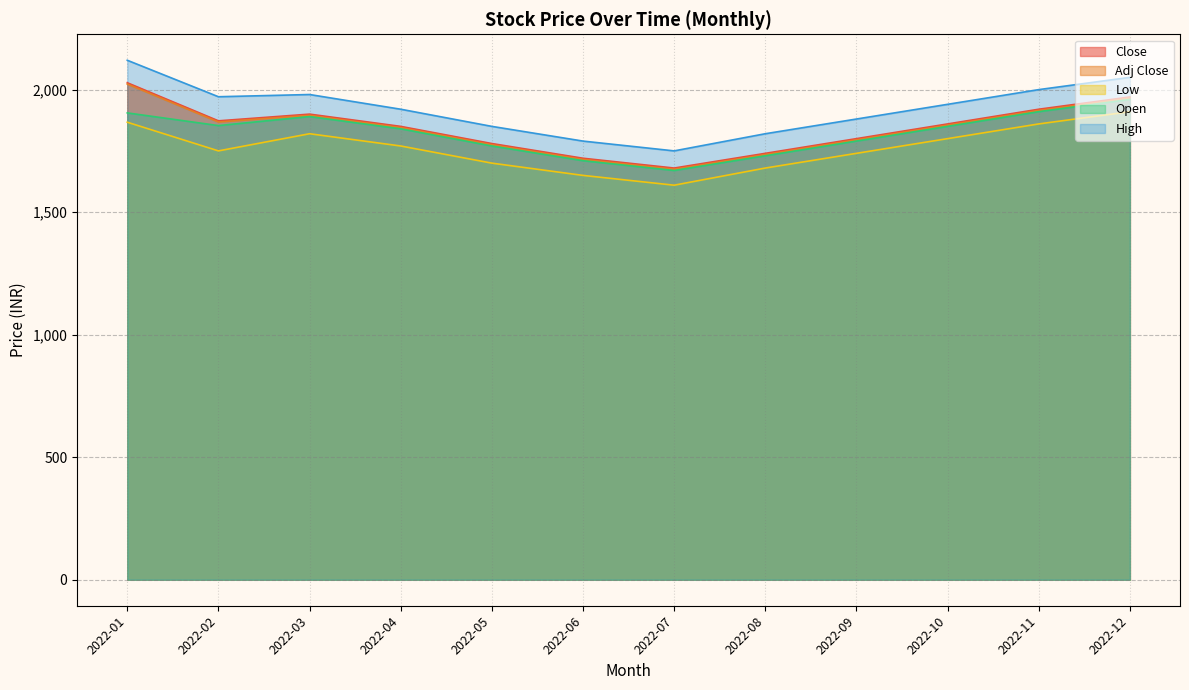

How many lines are shown in the chart?

5